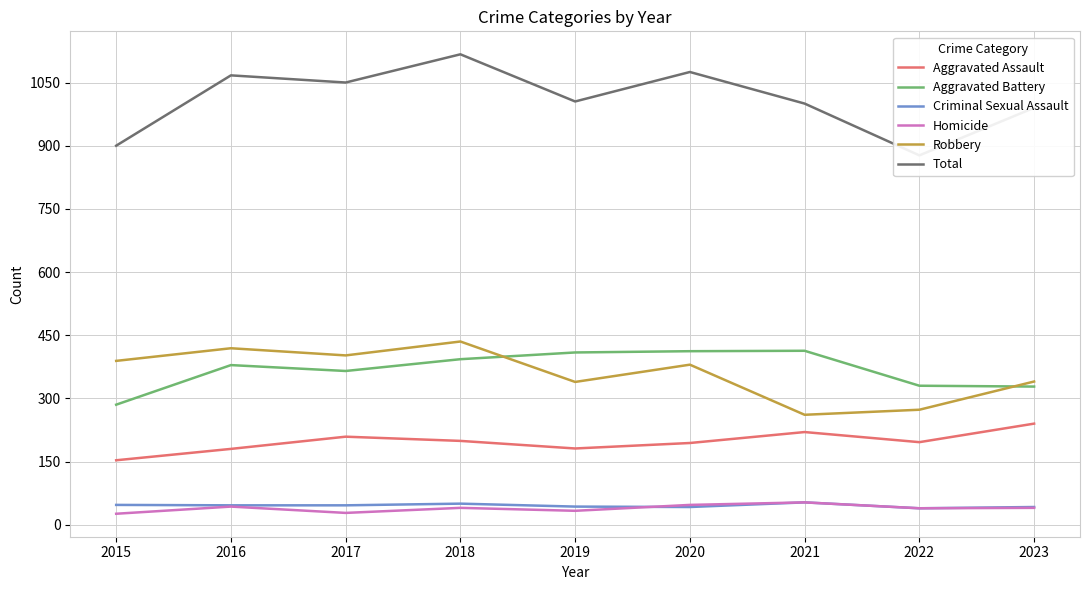

What value does the Aggravated Assault series have at 2021?

220